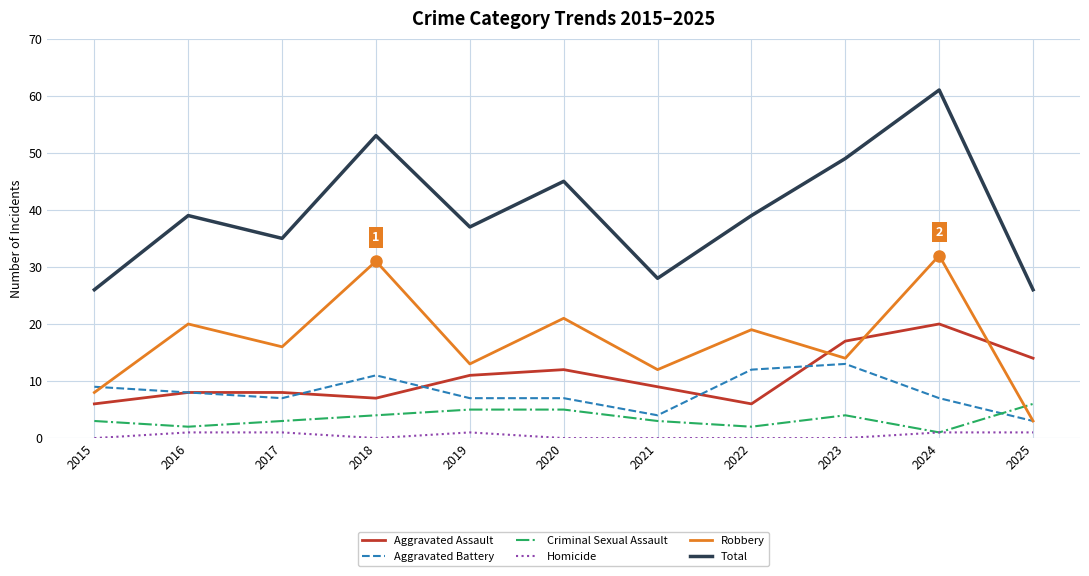

Reading left to right, extract all data points from this chart.

Aggravated Assault: 6	8	8	7	11	12	9	6	17	20	14
Aggravated Battery: 9	8	7	11	7	7	4	12	13	7	3
Criminal Sexual Assault: 3	2	3	4	5	5	3	2	4	1	6
Homicide: 0	1	1	0	1	0	0	0	0	1	1
Robbery: 8	20	16	31	13	21	12	19	14	32	3
Total: 26	39	35	53	37	45	28	39	49	61	26